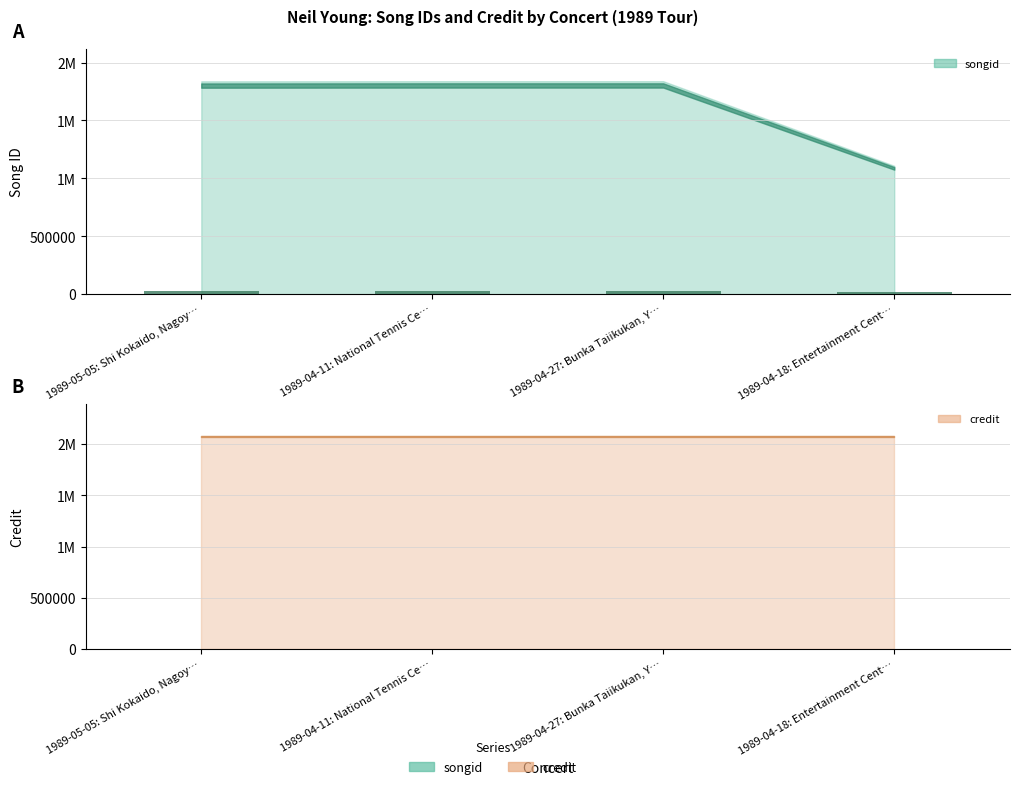

What is the label of the 3rd bar from the right?

1989-04-11: National Tennis Ce…